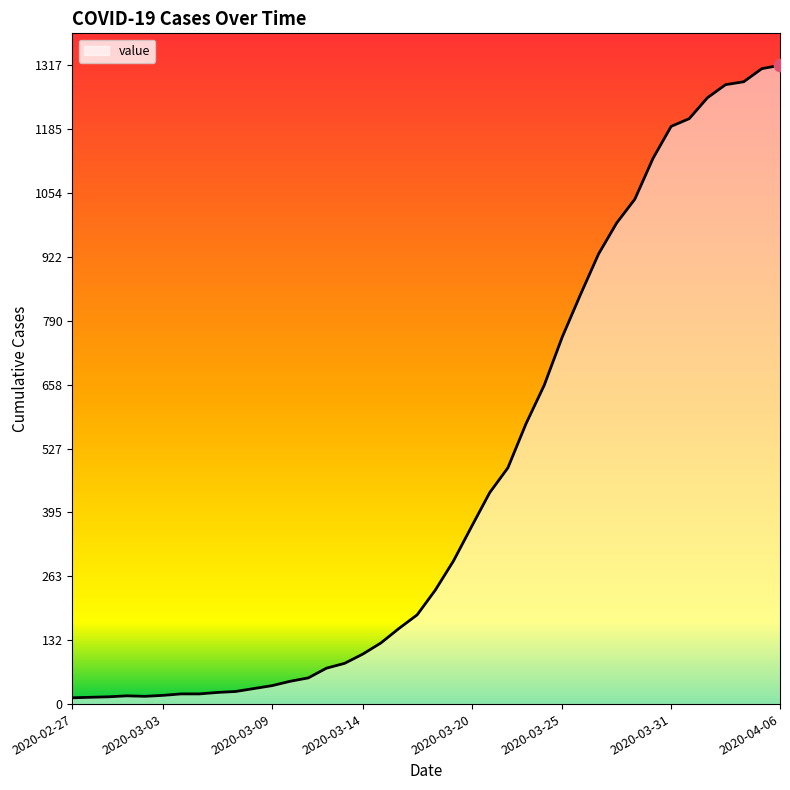

What is the maximum value shown in the chart?

1317